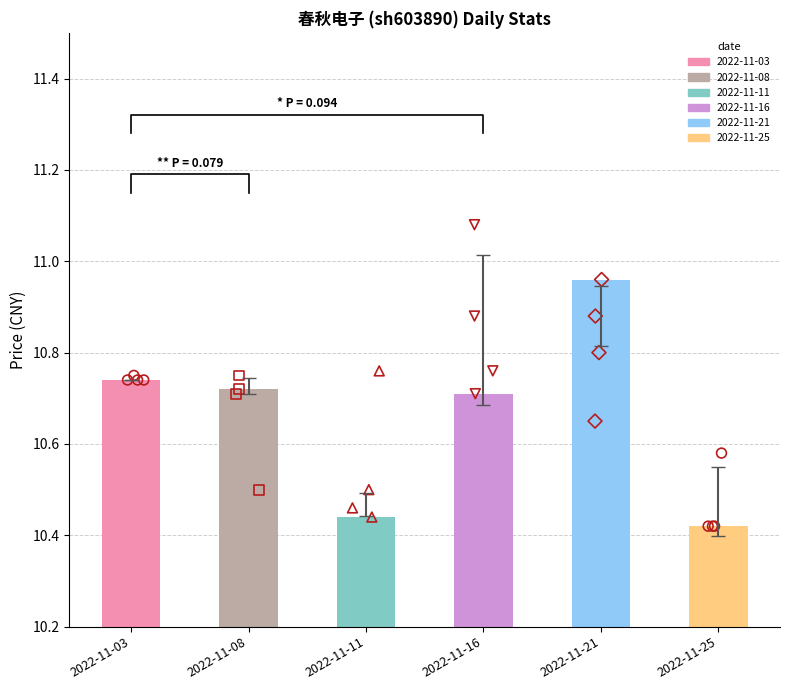

What is the ratio of the value at 2022-11-08 to the value at 2022-11-16?

1.0